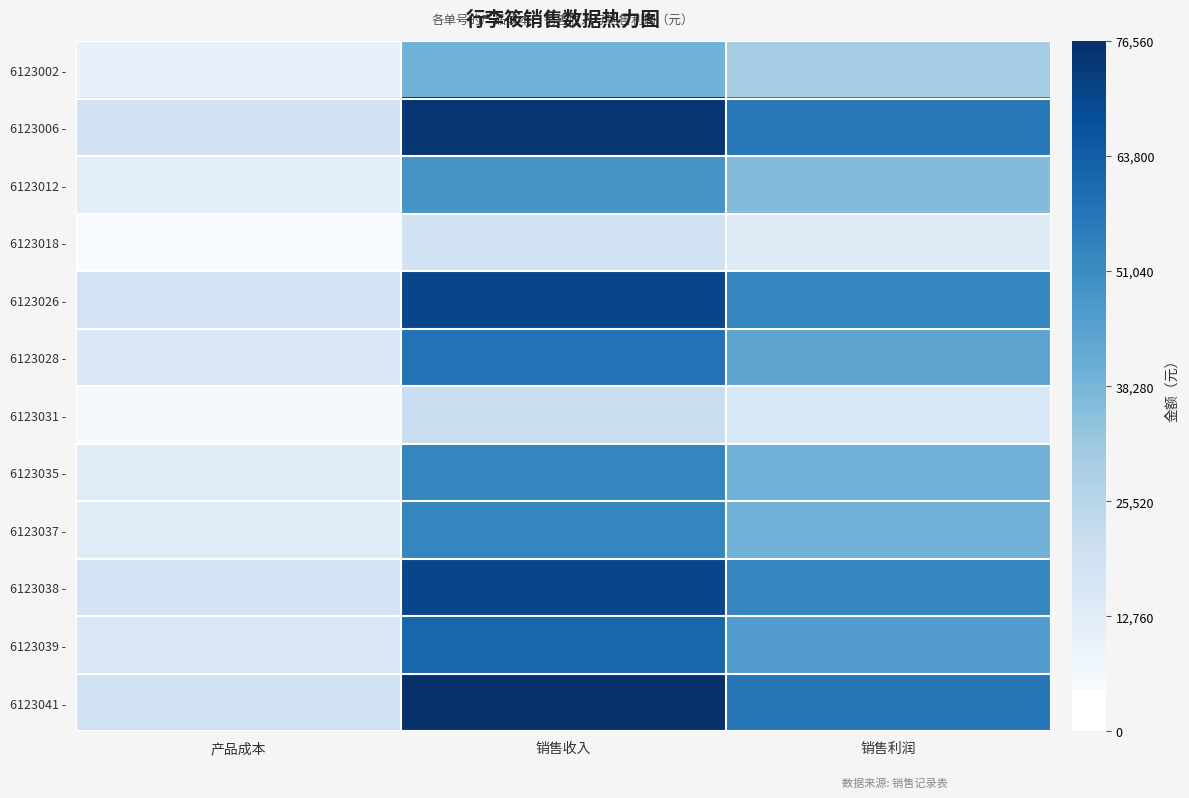

List the series in order of their peak value, highest first.

6123041 -, 6123006 -, 6123026 -, 6123038 -, 6123039 -, 6123028 -, 6123035 -, 6123037 -, 6123012 -, 6123002 -, 6123031 -, 6123018 -